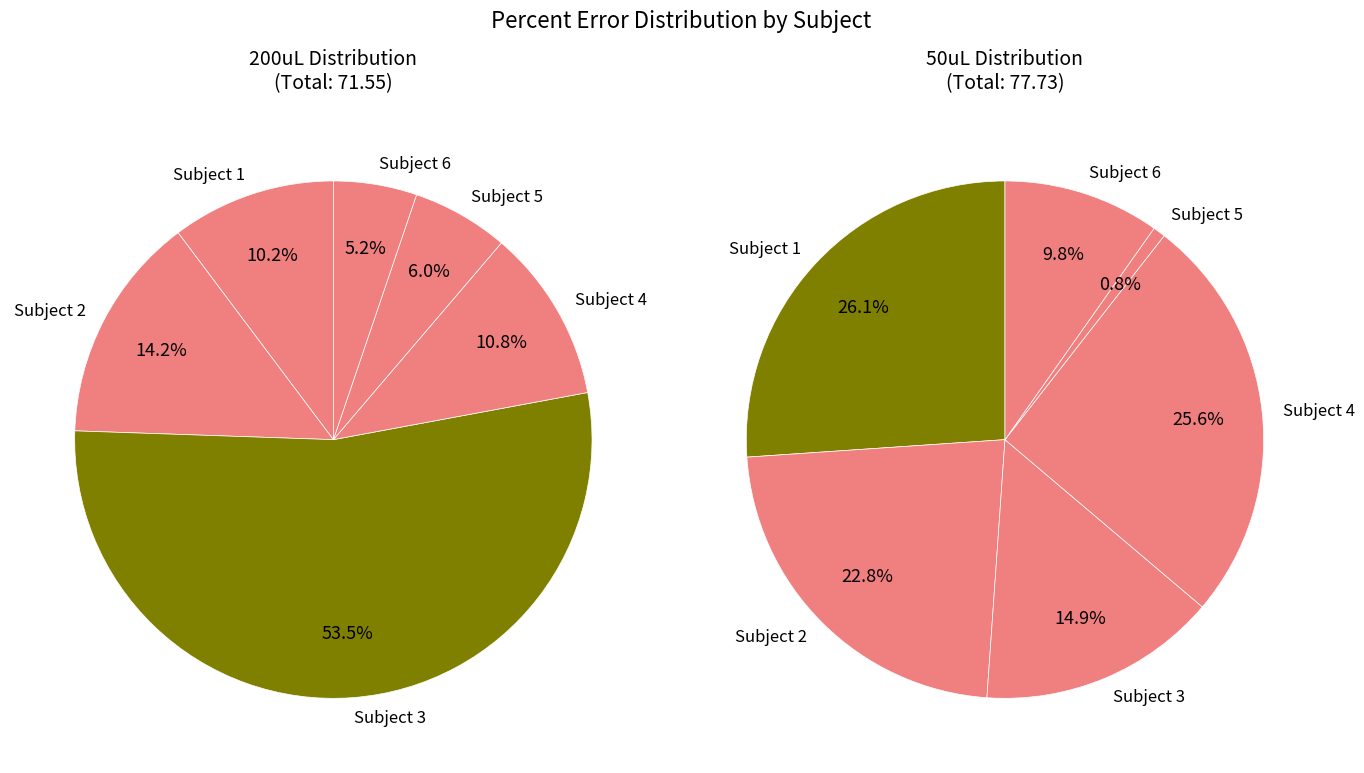

To the nearest percent, what is the difference between the Subject 2 and Subject 5 slice percentages?

8%